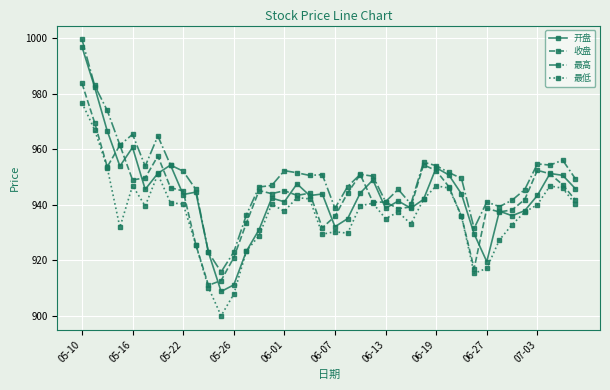

Which series has the largest range (max minus min)?

开盘